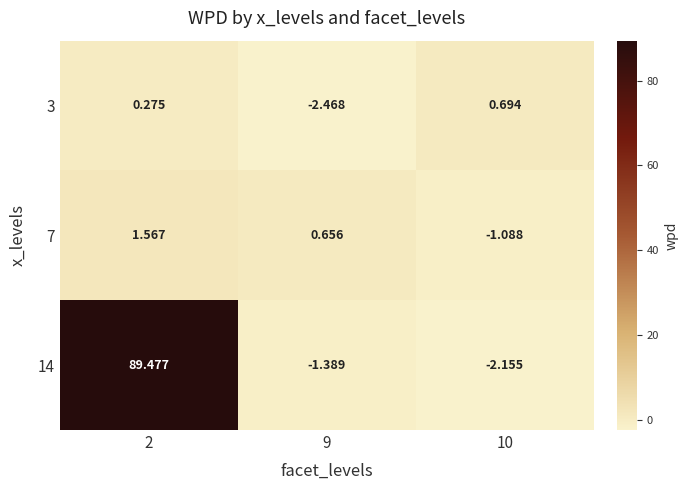

Is the value of 3 at 9 greater than the value of 14 at 2?

No